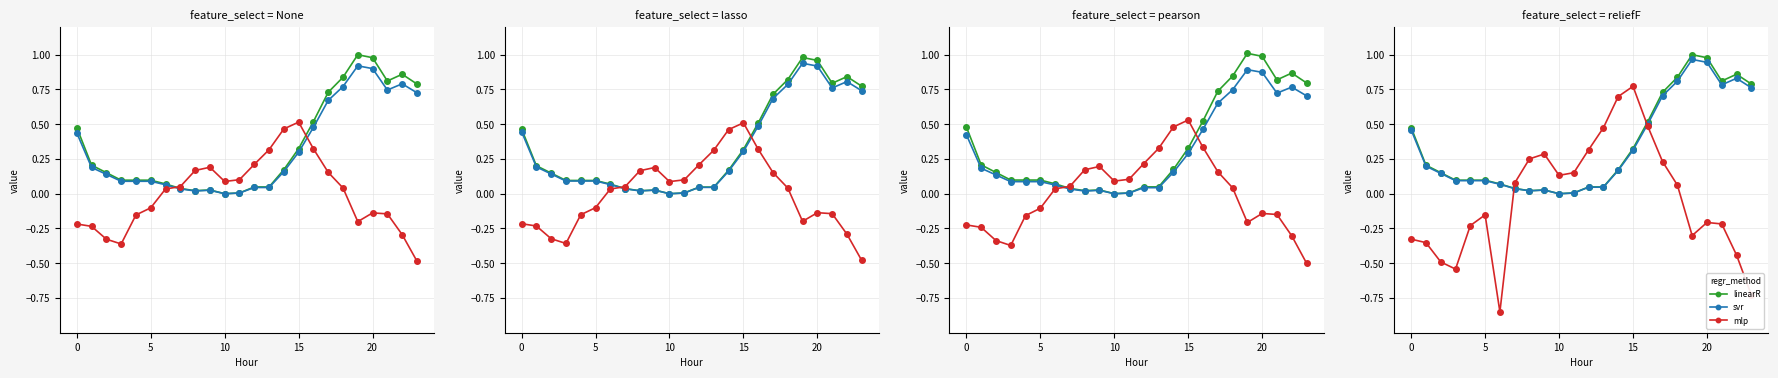

In linearR, how many points are higher than both neighbors (excluding endpoints)?

3